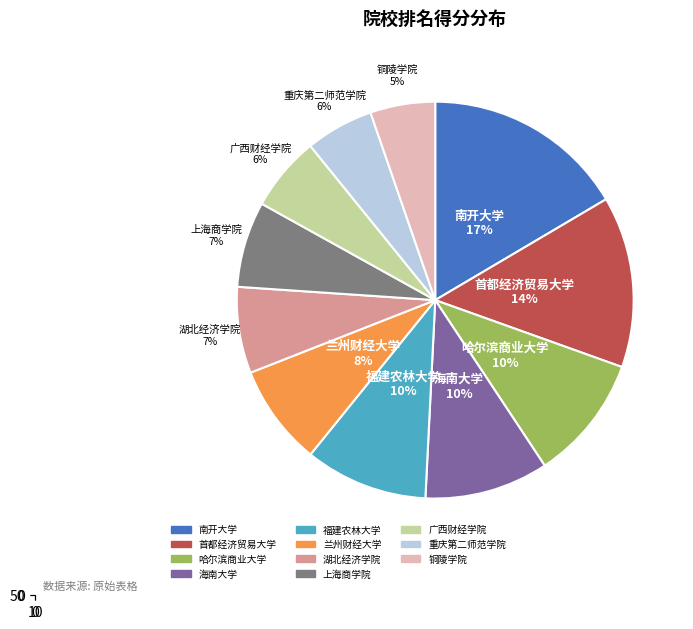

To the nearest percent, what percentage of the pie is 南开大学?

17%